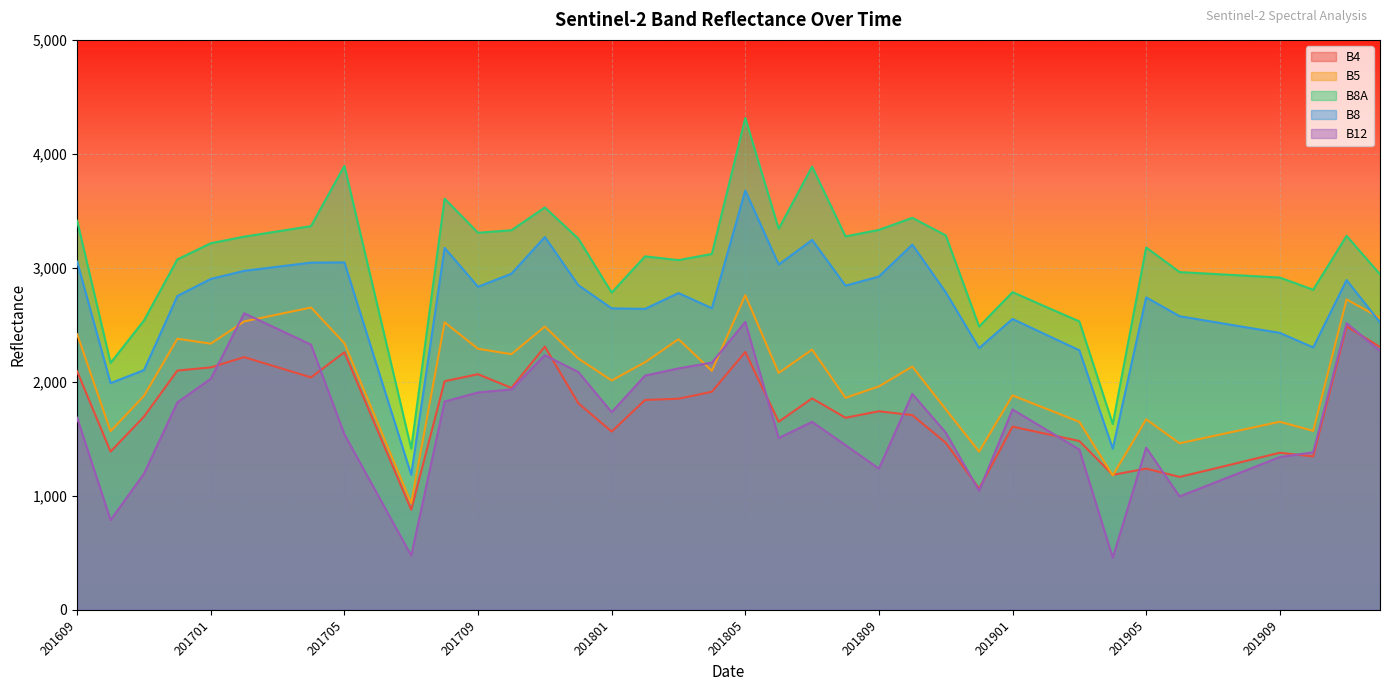

How many lines are shown in the chart?

5